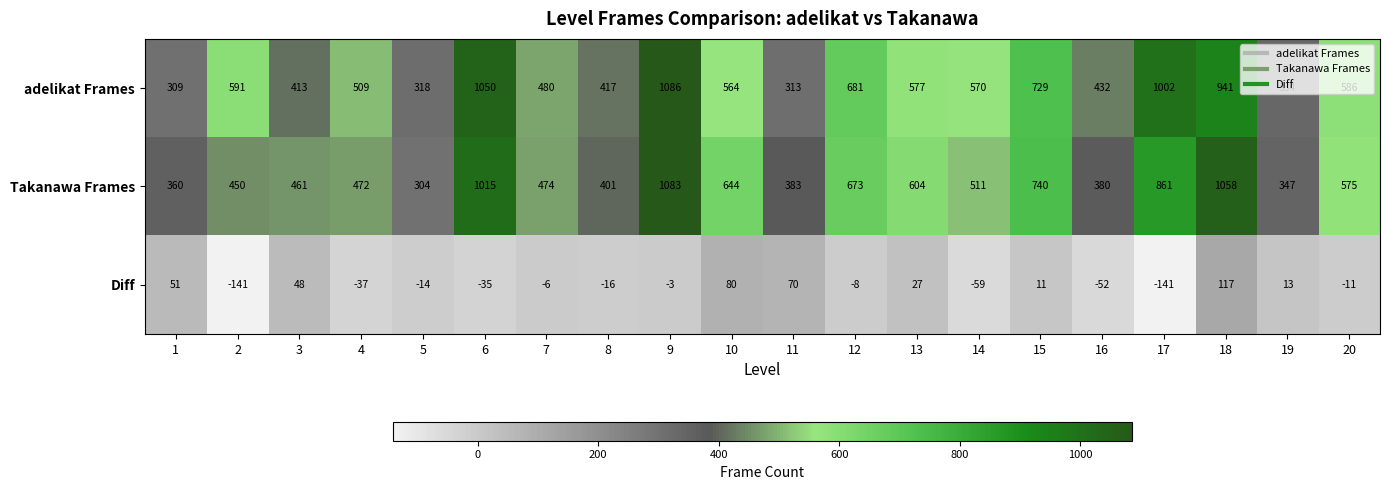

What is the difference between the maximum and minimum values in the adelikat Frames series?

777